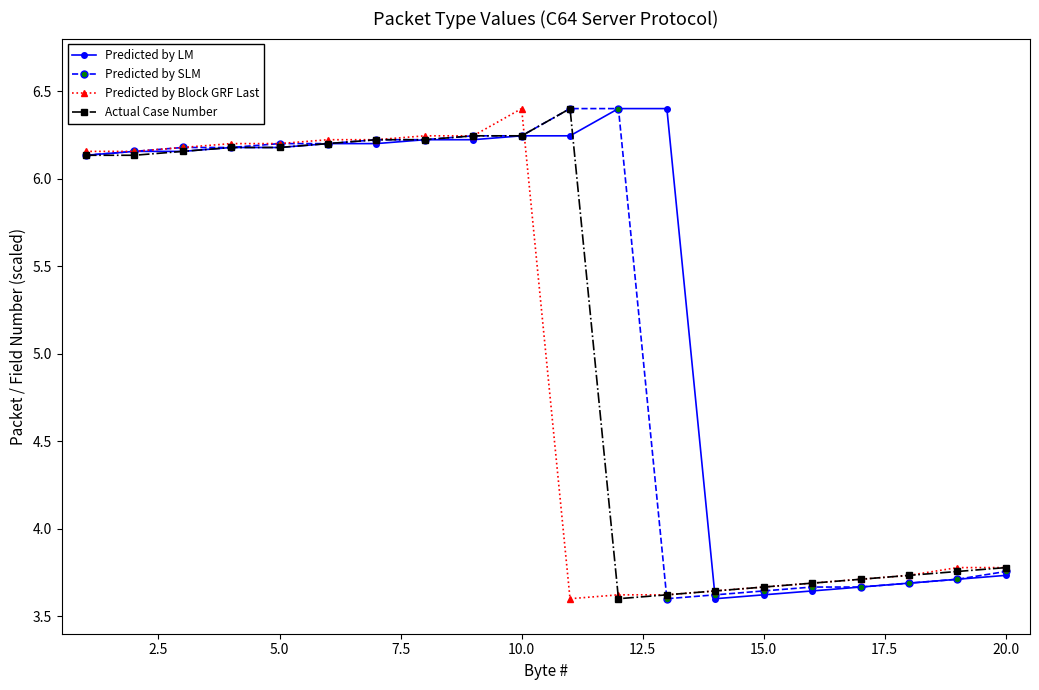

Count the number of data series in this chart.

4